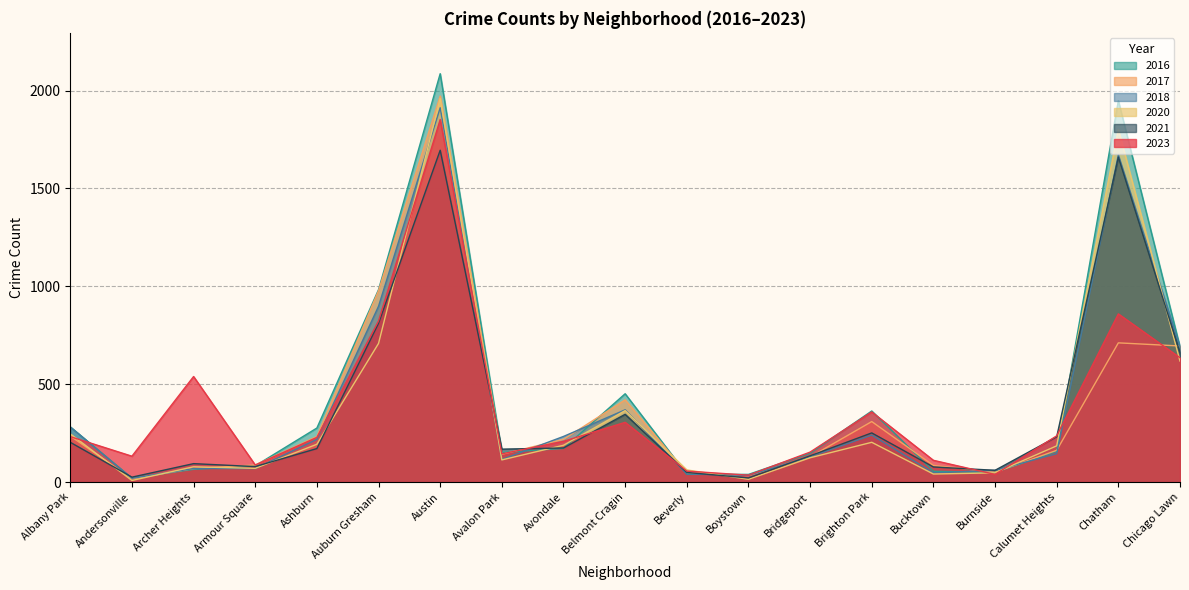

What are all the series names shown in the legend?

2016, 2017, 2018, 2020, 2021, 2023